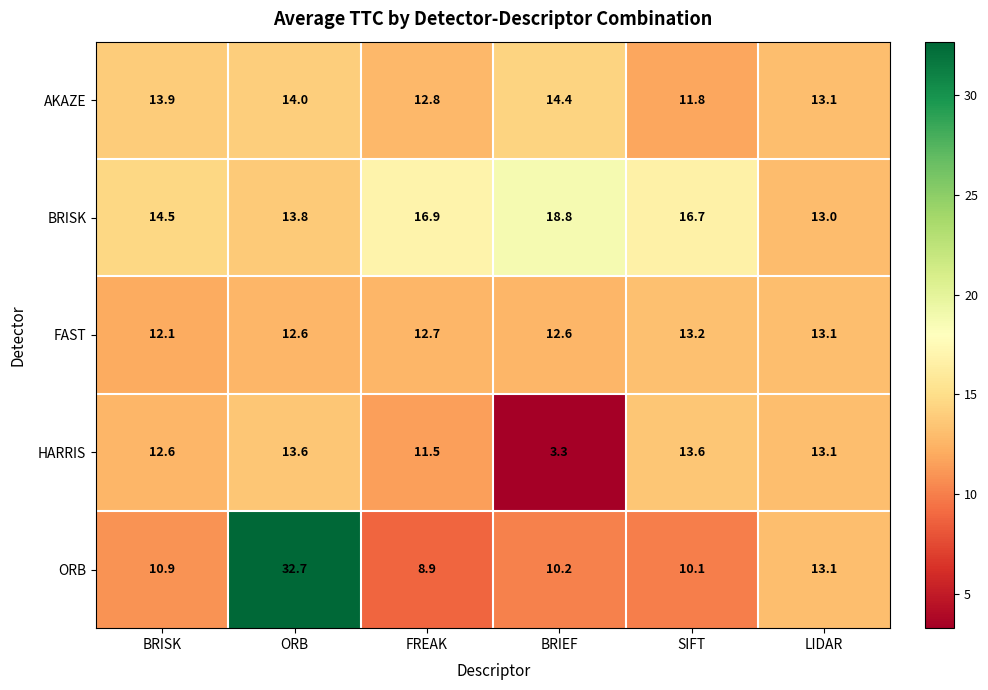

What is the difference between the maximum and minimum values in the BRISK series?

5.8